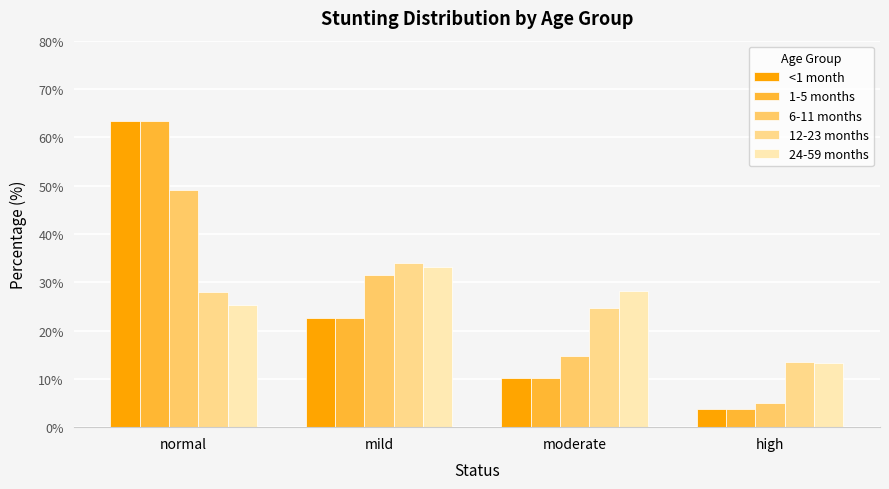

Which category has the lowest value in the 12-23 months series?

high